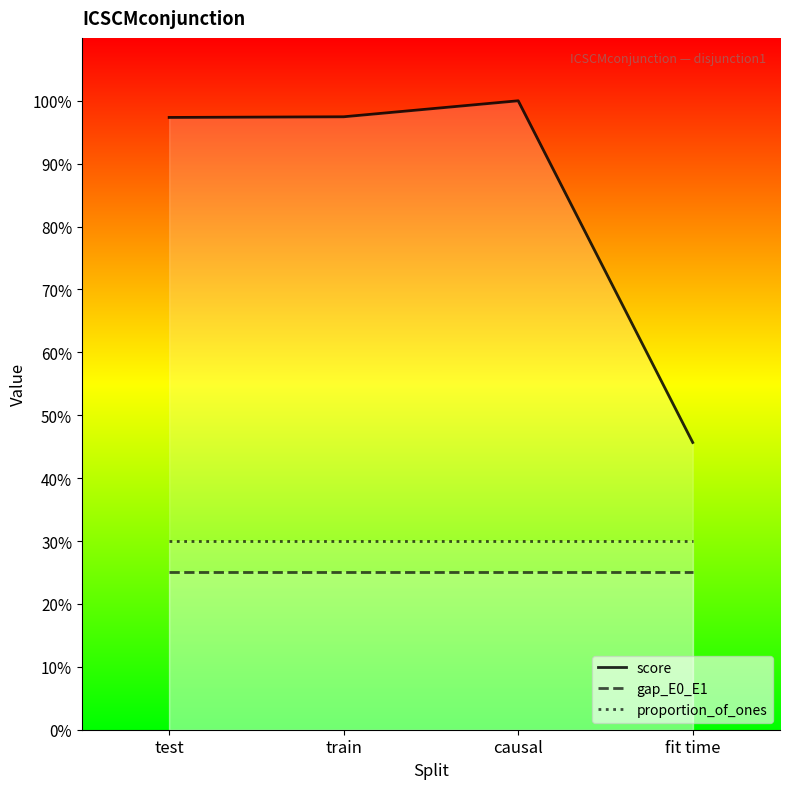

Is the value of proportion_of_ones at test greater than the value of score at train?

No